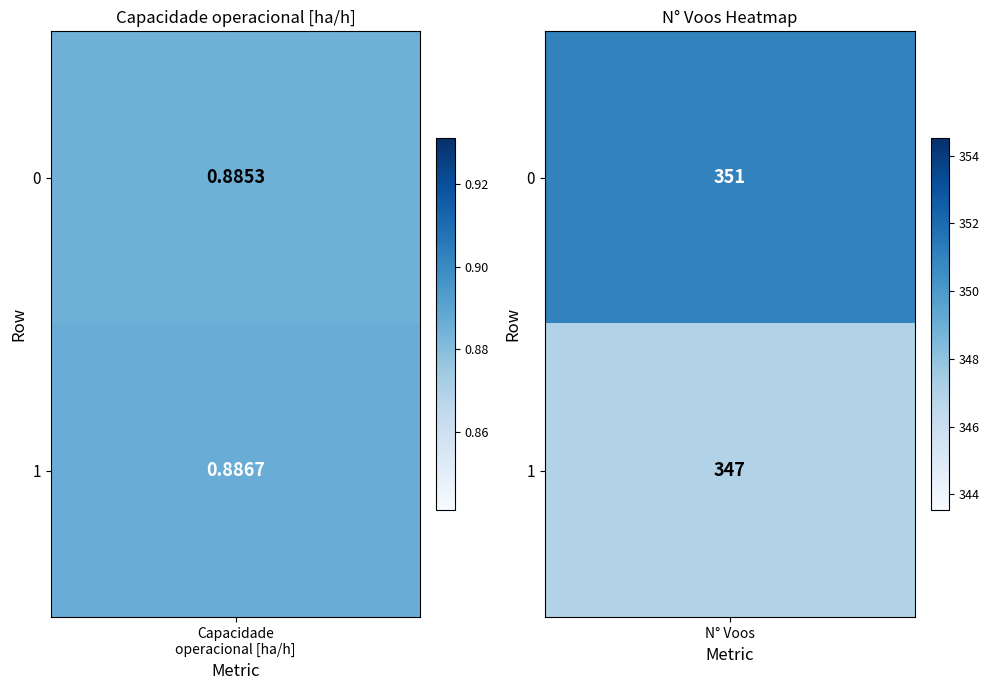

At 1, list the series in order from smallest to largest.

Row 1, Row 0